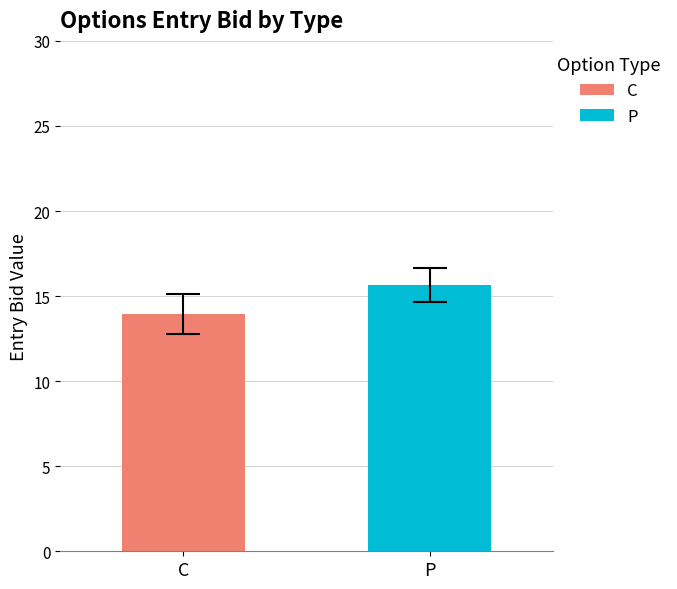

What is the ratio of the value at P to the value at C?

1.1